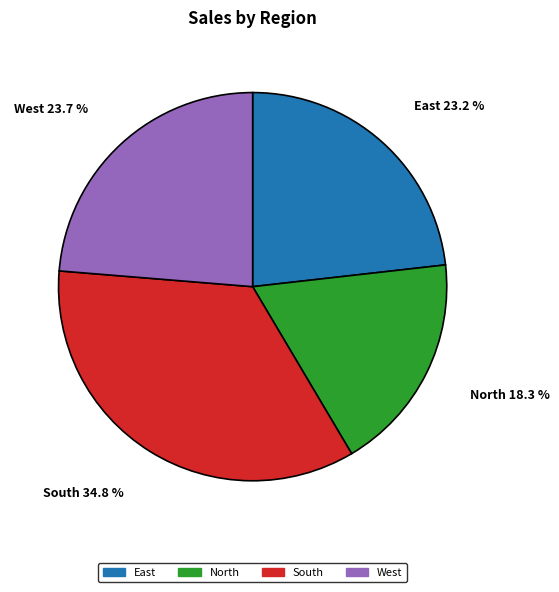

Count the number of slices in the pie.

4